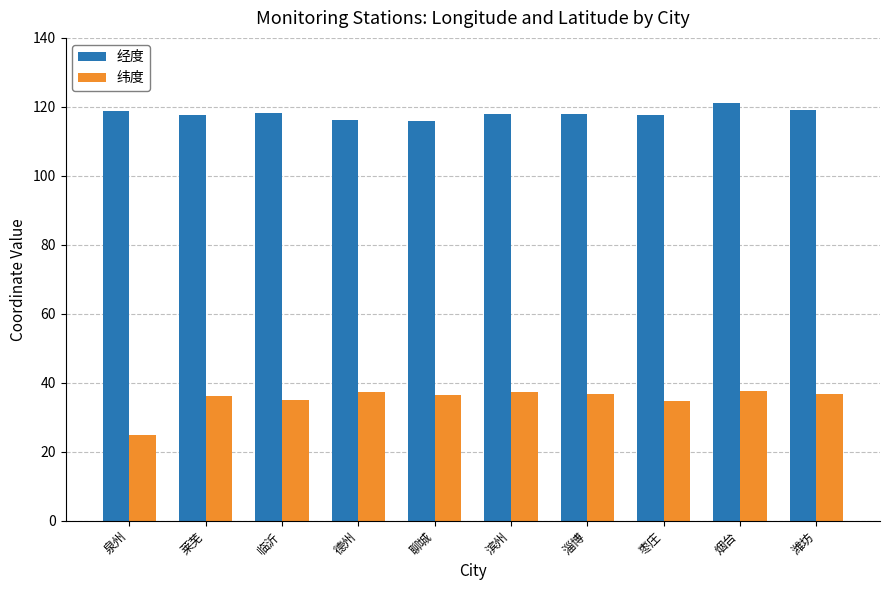

What is the value of the 纬度 bar at the 7th from the left?

36.8